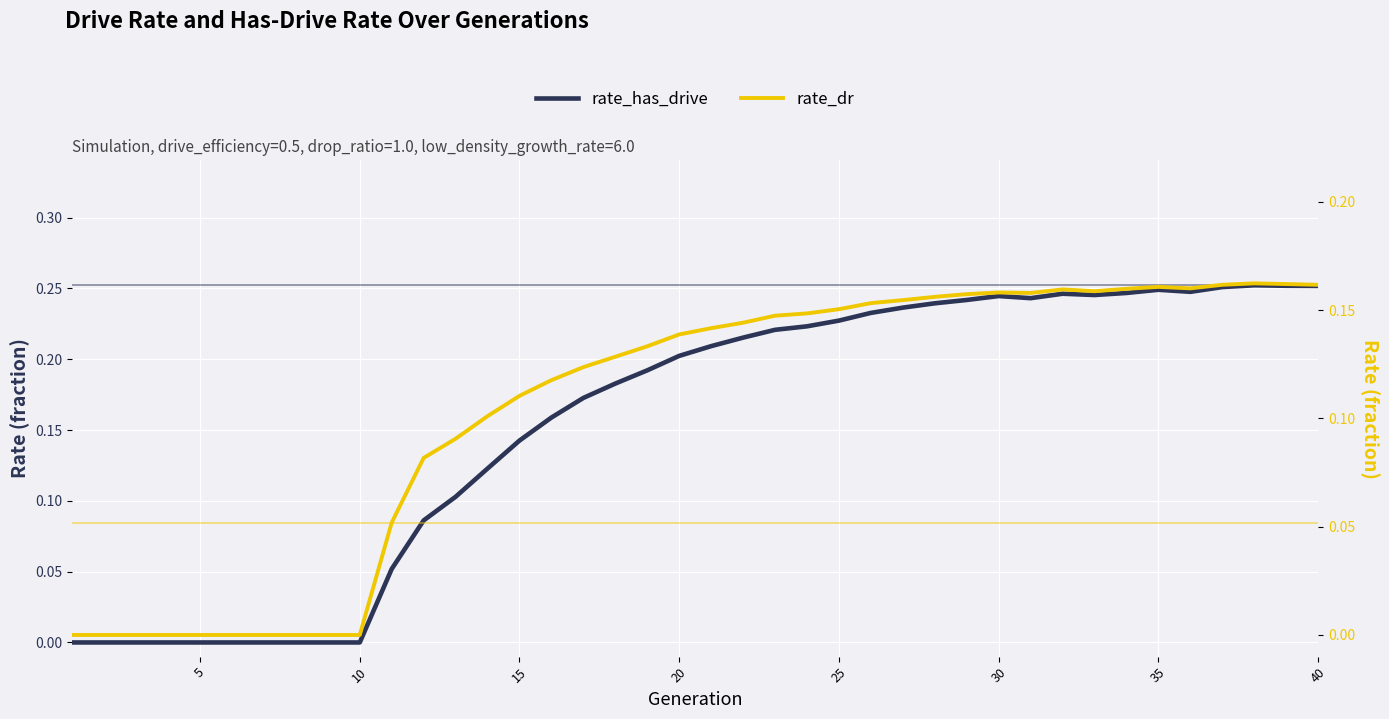

Reading left to right, extract all data points from this chart.

rate_has_drive: 0.0	0.0	0.0	0.0	0.0	0.0	0.0	0.0	0.0	0.0	0.1	0.1	0.1	0.1	0.1	0.2	0.2	0.2	0.2	0.2	0.2	0.2	0.2	0.2	0.2	0.2	0.2	0.2	0.2	0.2	0.2	0.2	0.2	0.2	0.2	0.2	0.3	0.3	0.3	0.3
rate_dr: 0.0	0.0	0.0	0.0	0.0	0.0	0.0	0.0	0.0	0.0	0.1	0.1	0.1	0.1	0.1	0.1	0.1	0.1	0.1	0.1	0.1	0.1	0.1	0.1	0.2	0.2	0.2	0.2	0.2	0.2	0.2	0.2	0.2	0.2	0.2	0.2	0.2	0.2	0.2	0.2